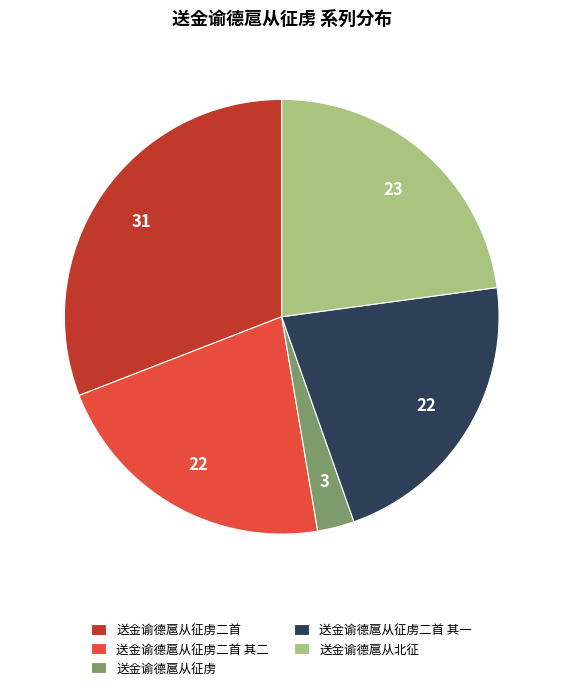

What is the ratio of the value at 送金谕德扈从征虏二首 其一 to the value at 送金谕德扈从征虏二首 其二?

1.0